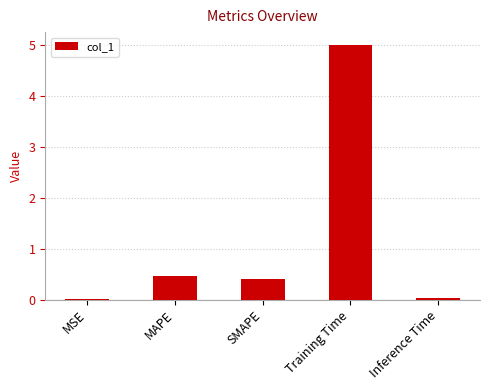

Which category has the highest value across all series?

Training Time